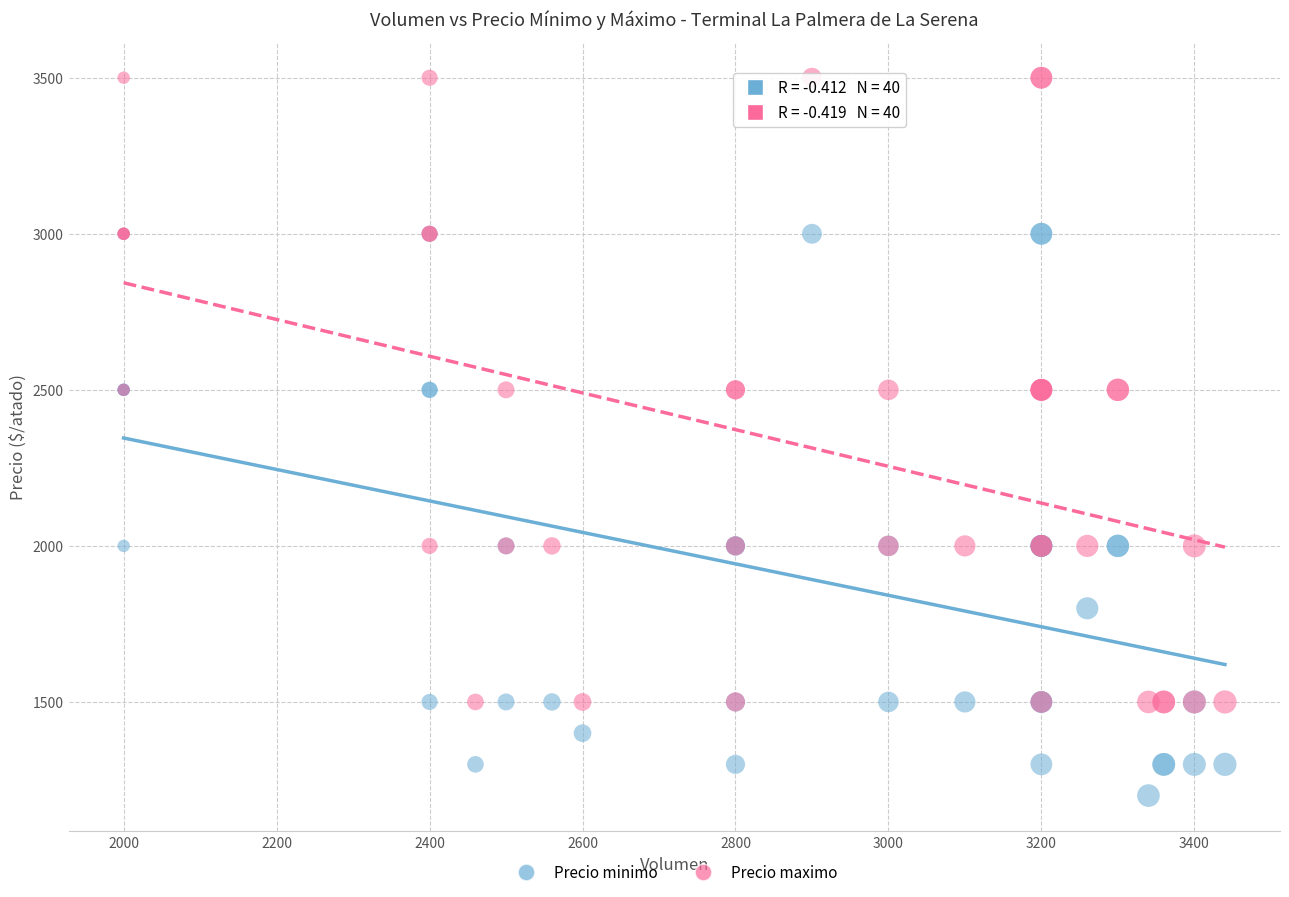

Which series has the largest Y range (max minus min)?

Precio maximo